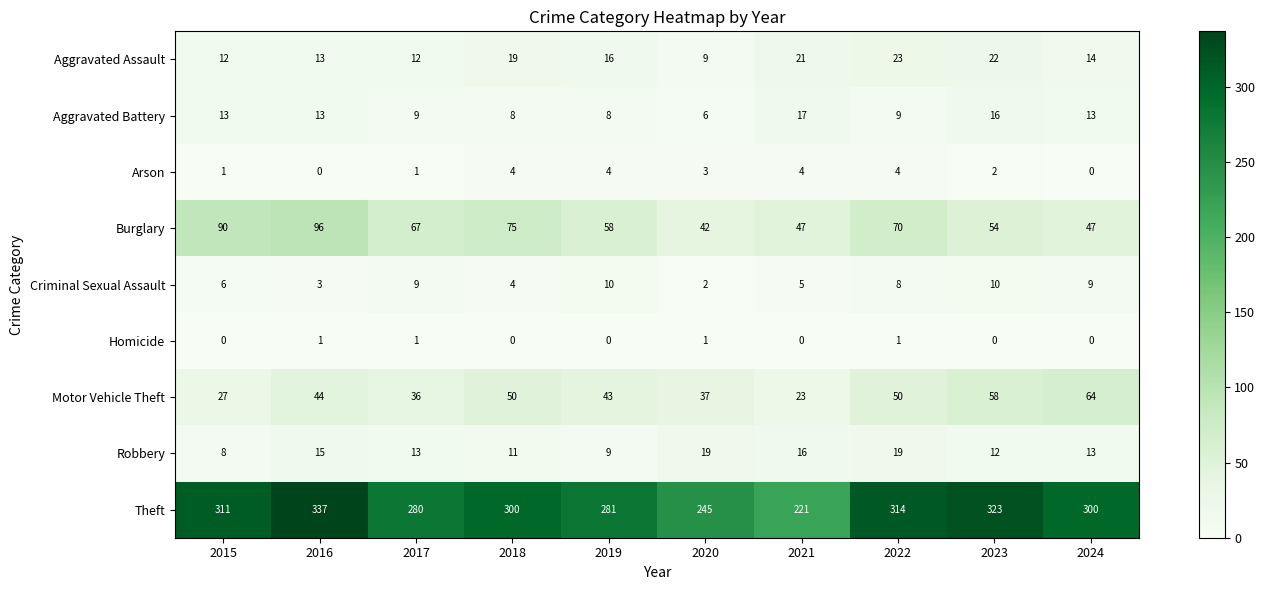

What is the sum of the Aggravated Battery values at 2019 and 2021?

25